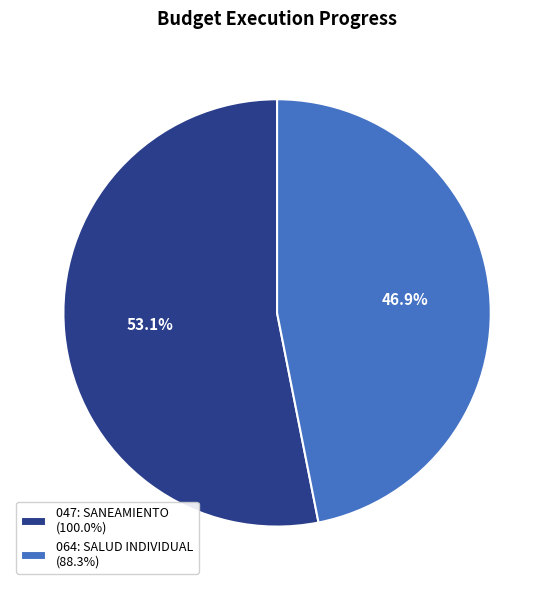

Combined, do 047: SANEAMIENTO and 064: SALUD INDIVIDUAL account for over 50%?

Yes